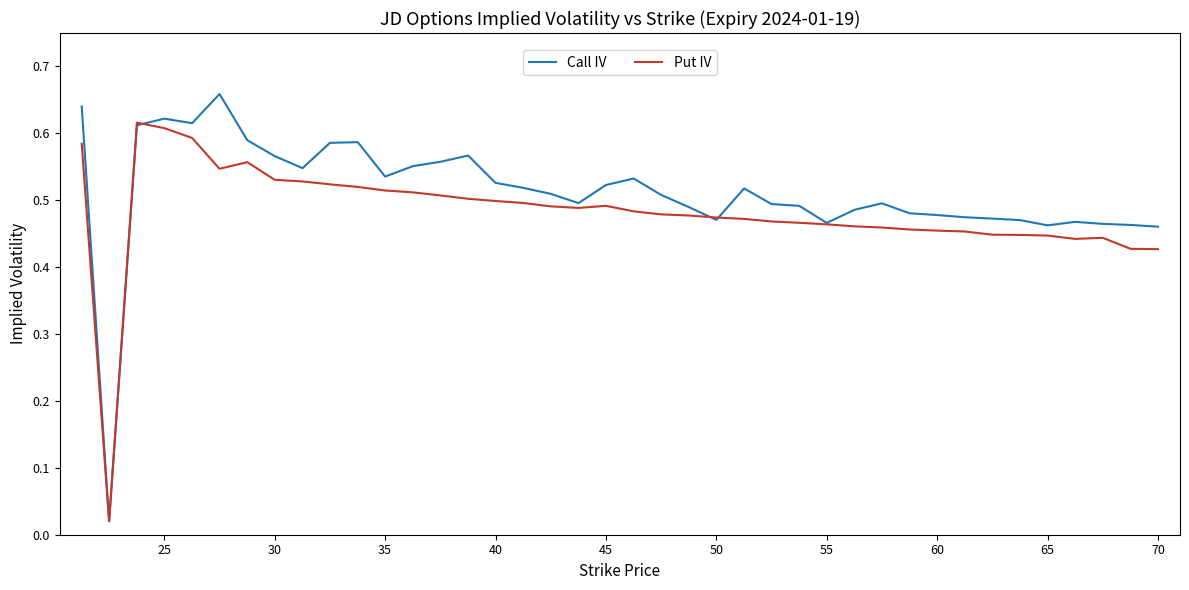

How many lines are shown in the chart?

2